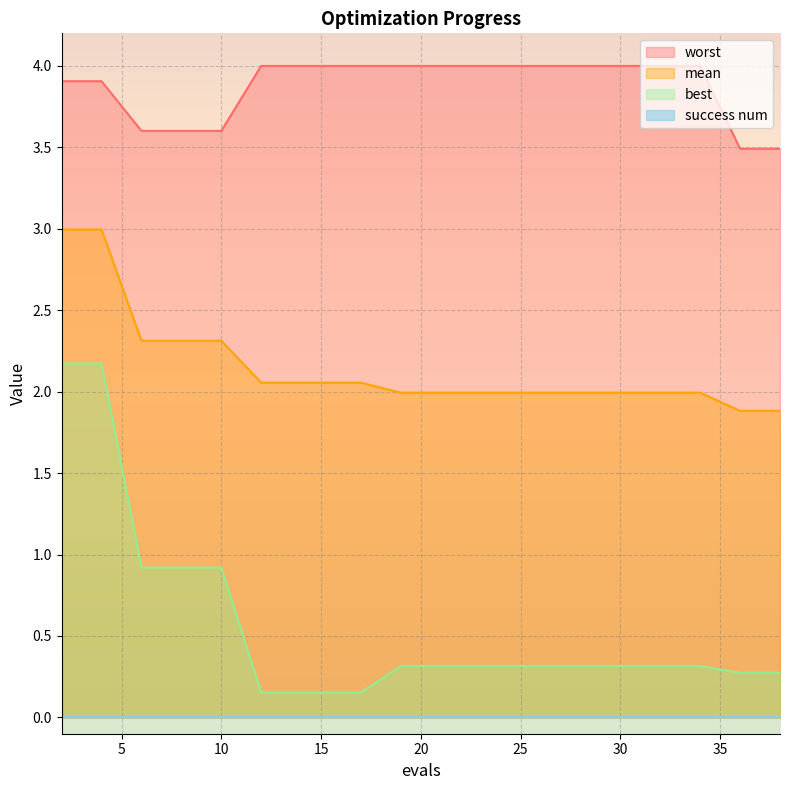

What is the difference between the worst values at 4 and 30?

0.1